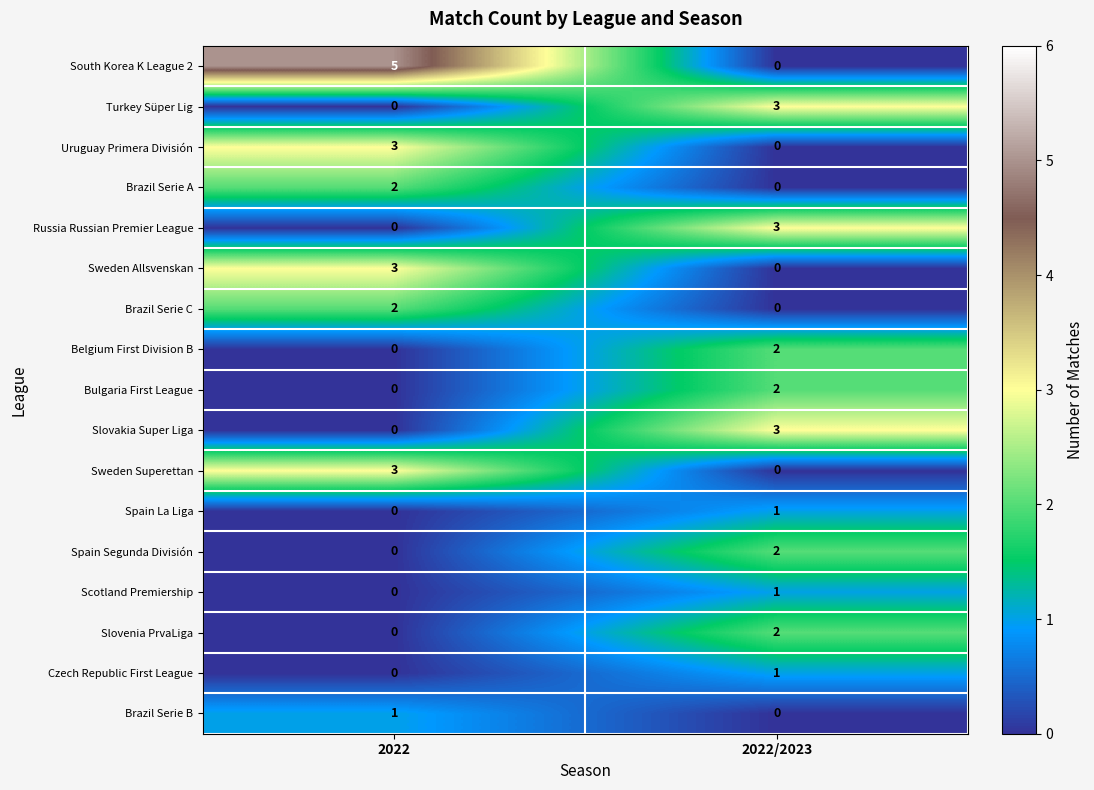

What is the total value across all series at 2022?

19